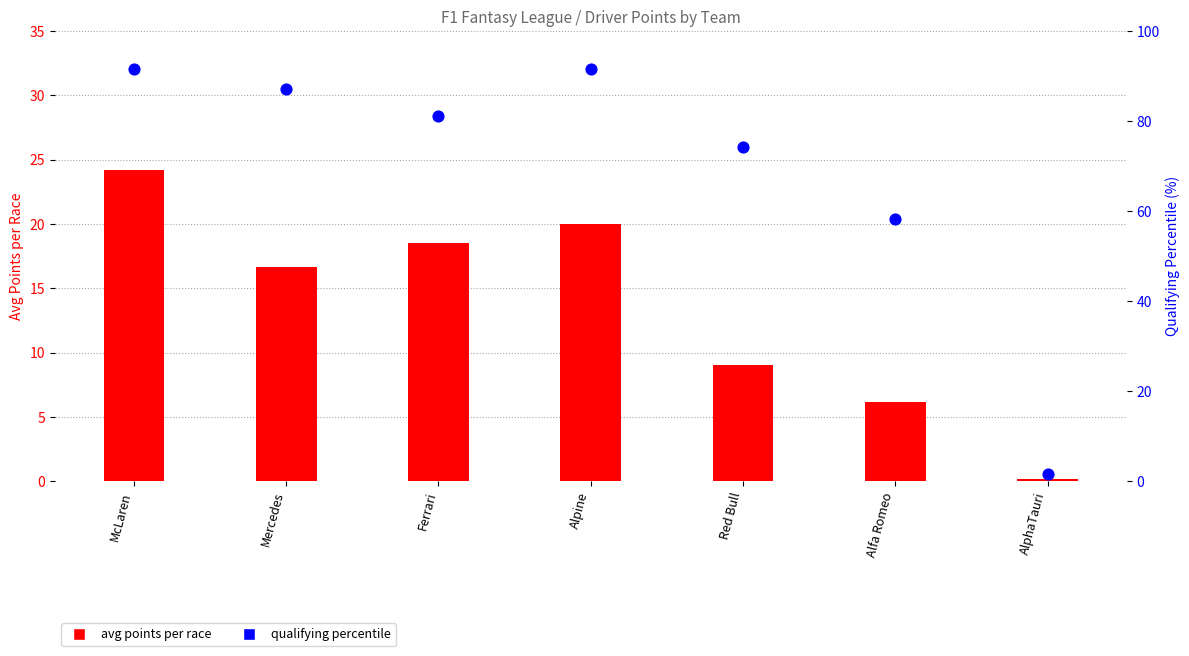

What is the total value across all series at Alpine?

111.7